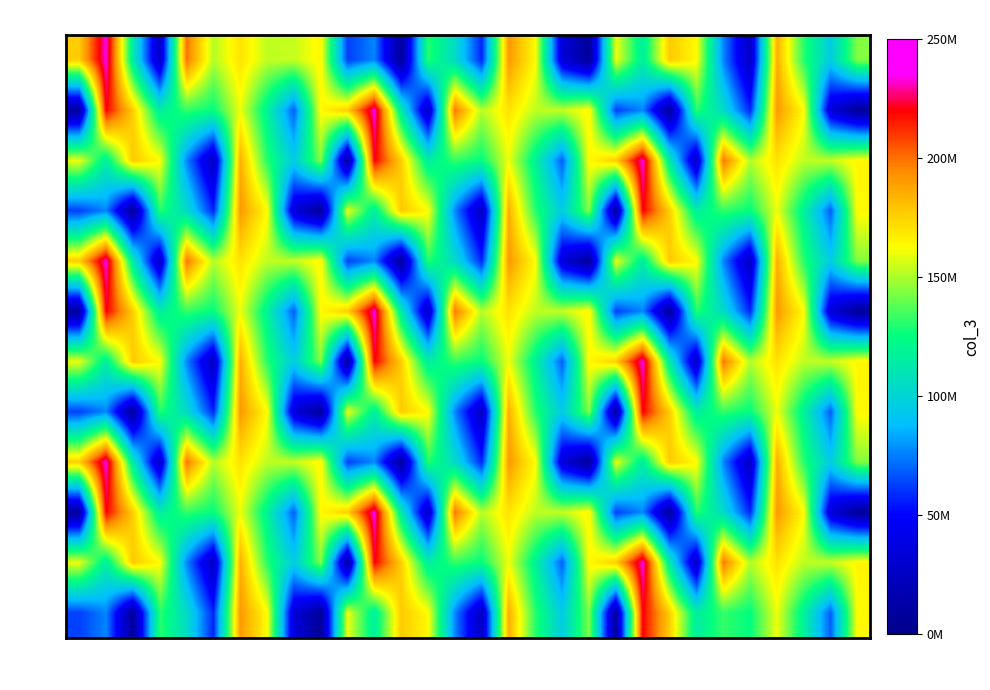

At which category does the chart reach its minimum across all series?

20